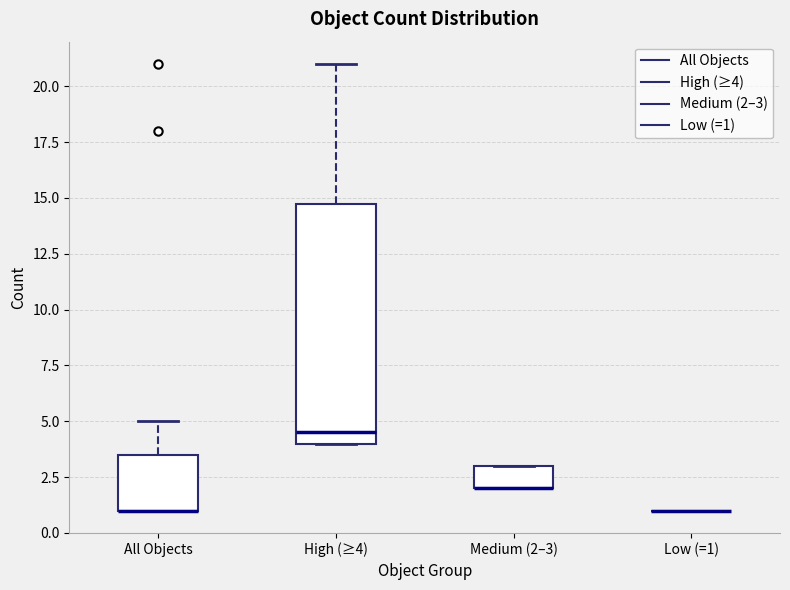

Which box is the tallest, from its lower edge to its upper edge?

High (≥4)